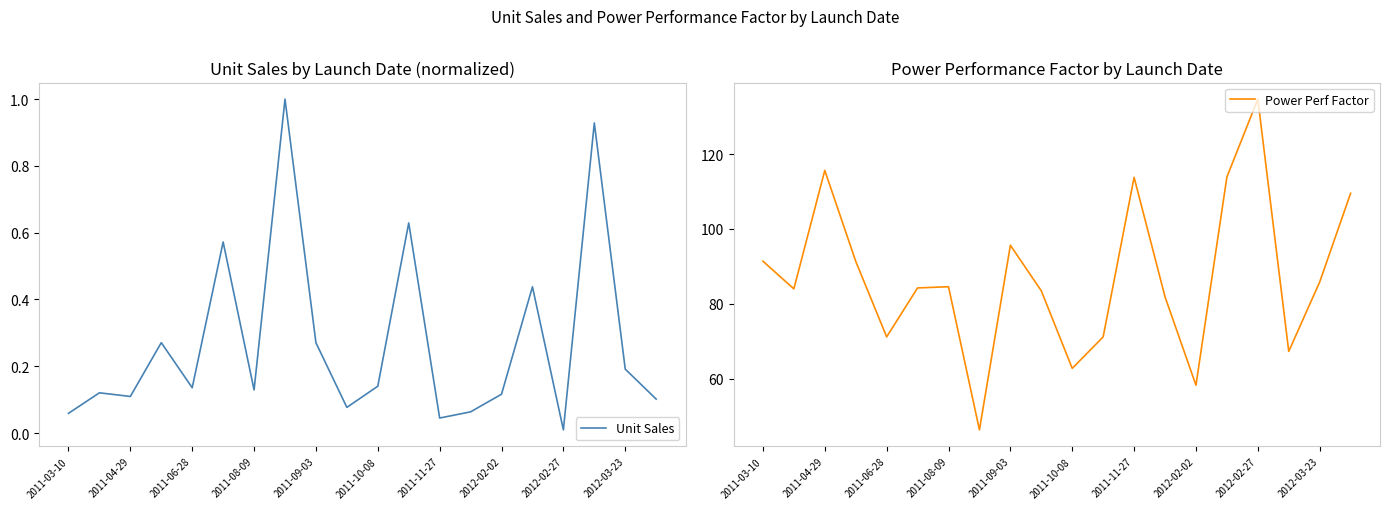

What is the maximum value for Unit Sales?

1.0